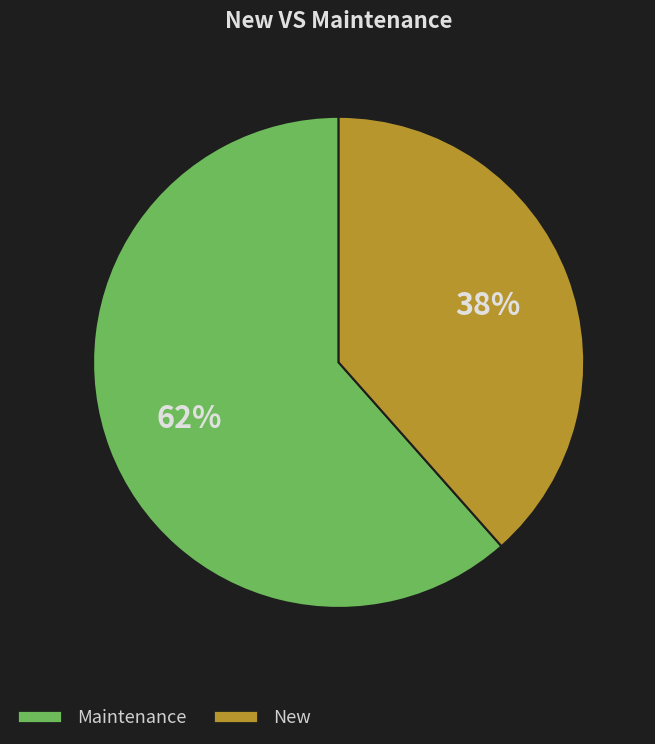

Do Maintenance and New together represent more than half of the pie?

Yes